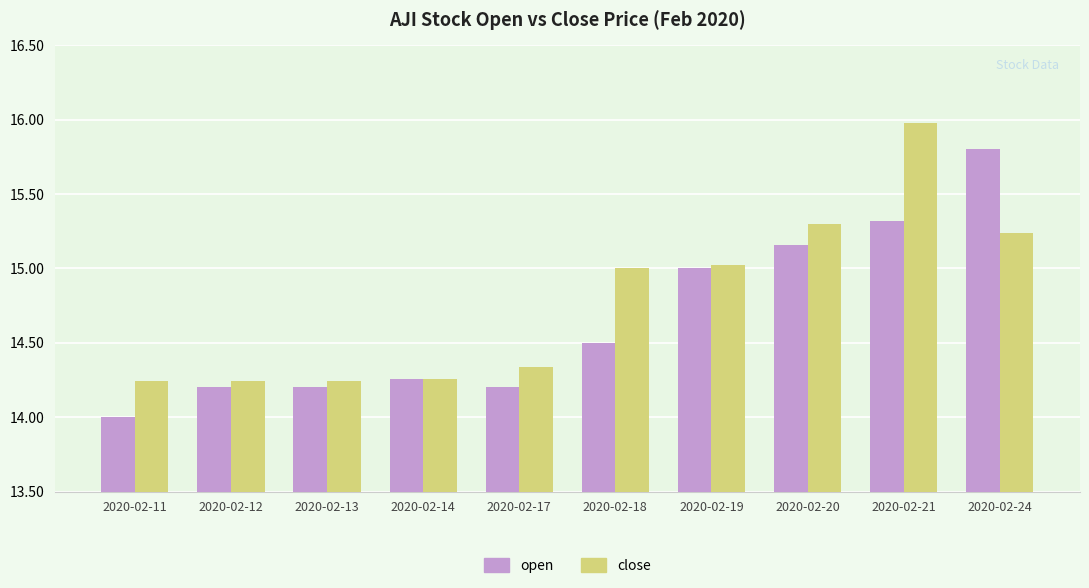

Rank the series by their maximum value, from lowest to highest.

open, close